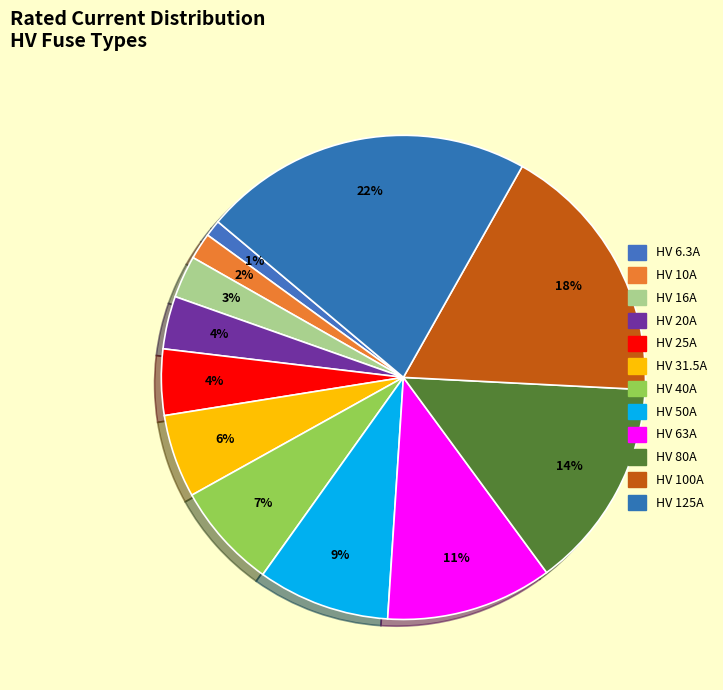

Is the sum of HV 63A and HV 20A greater than half?

No